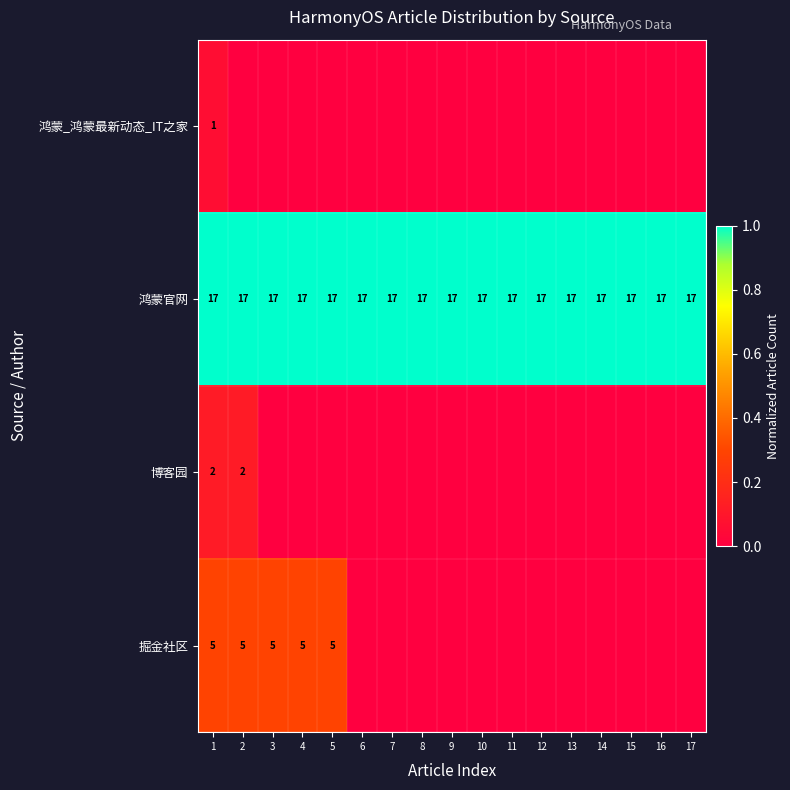

The 掘金社区 series shows 8 at 3. True or false?

False